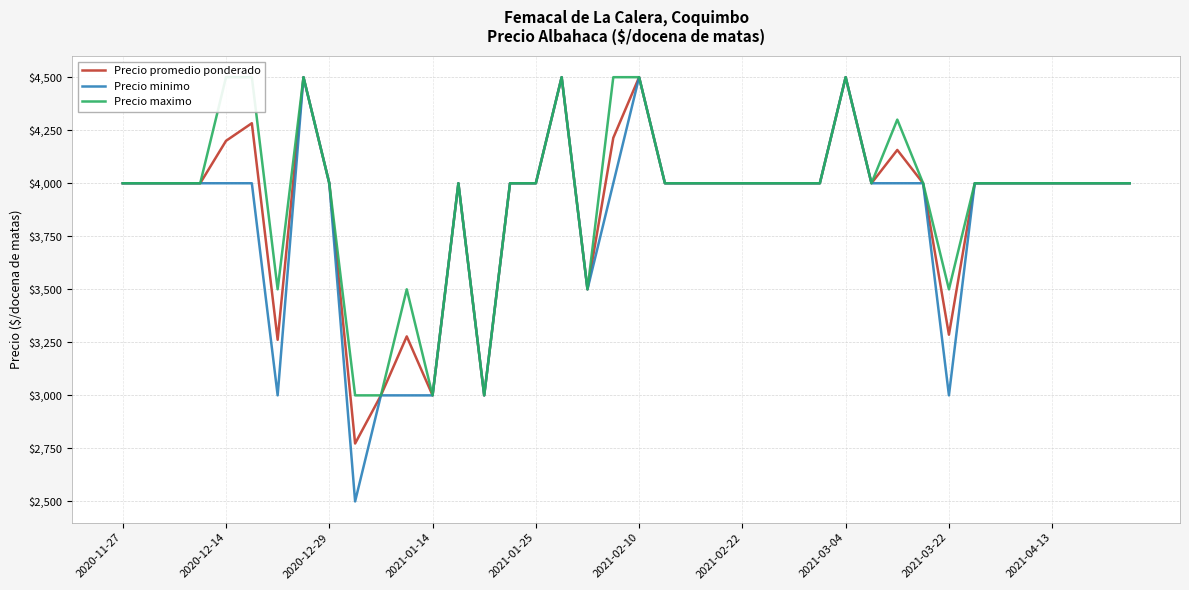

What is the minimum value shown in the chart?

2500